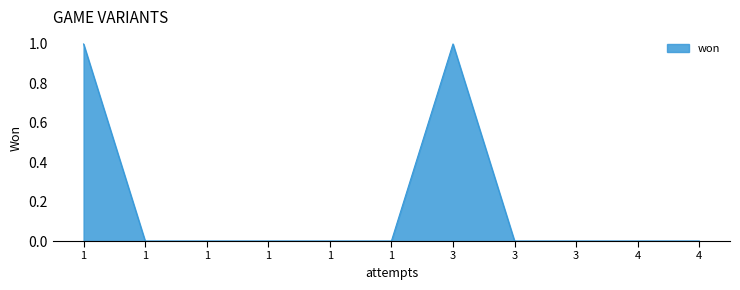

How many lines are shown in the chart?

1